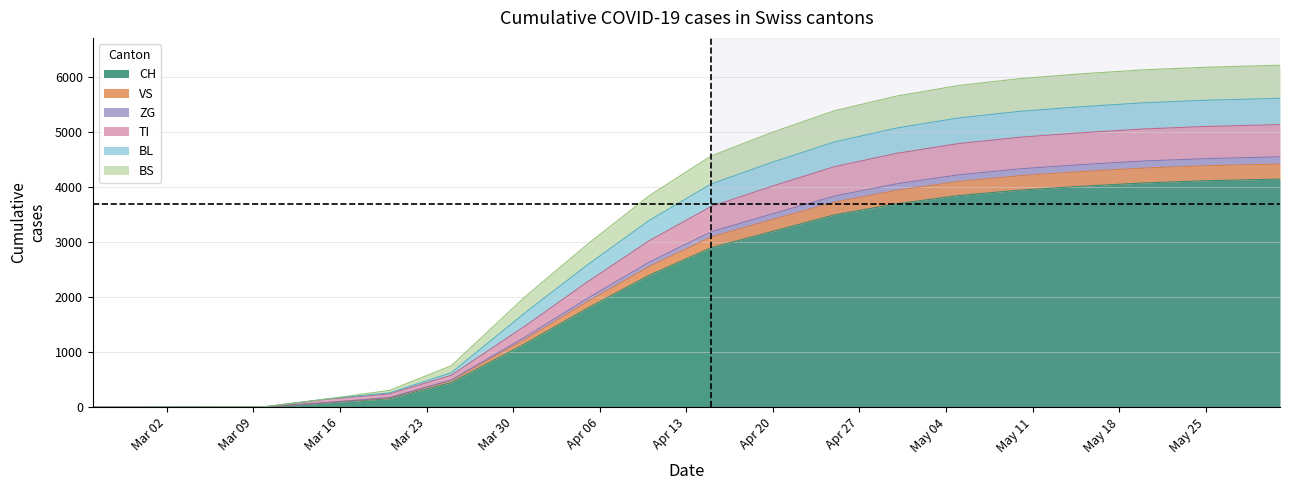

What is the highest value of the CH series?

4150